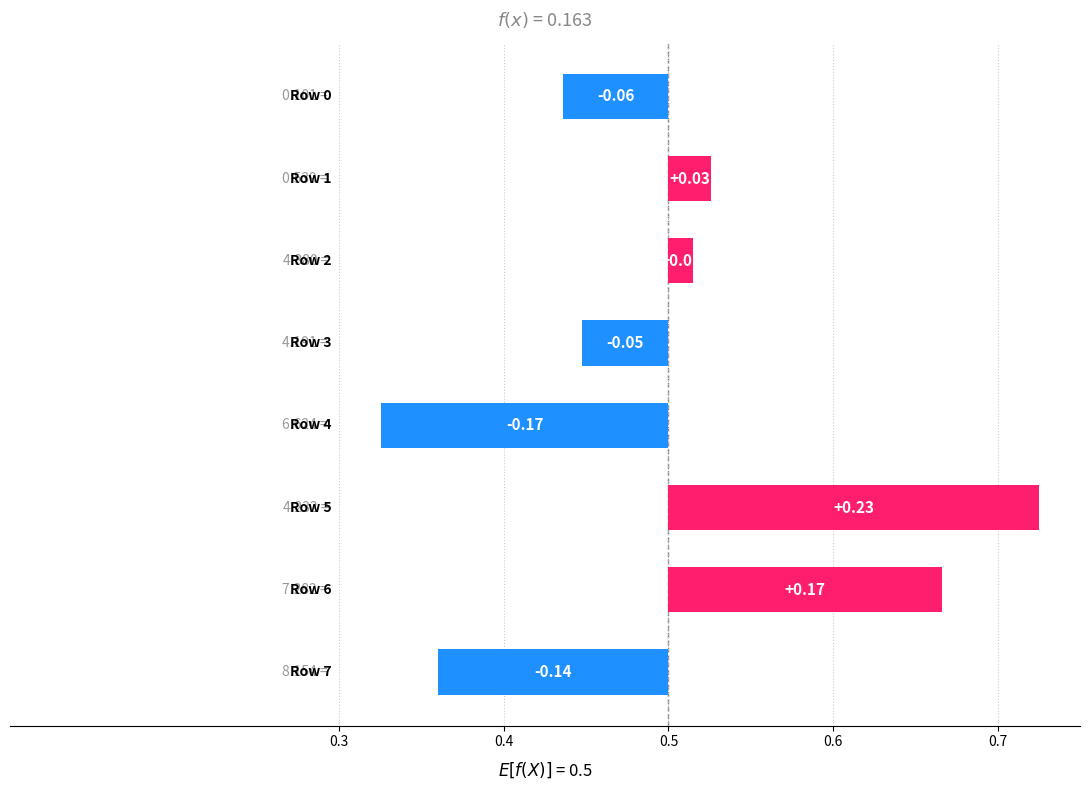

What is the smallest value displayed?

-0.2